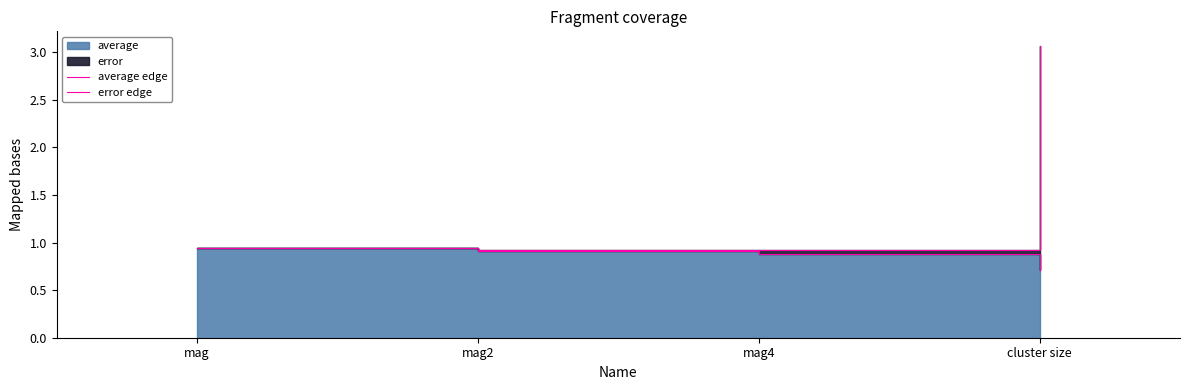

Is it true that average edge equals 1.3 at mag4?

False